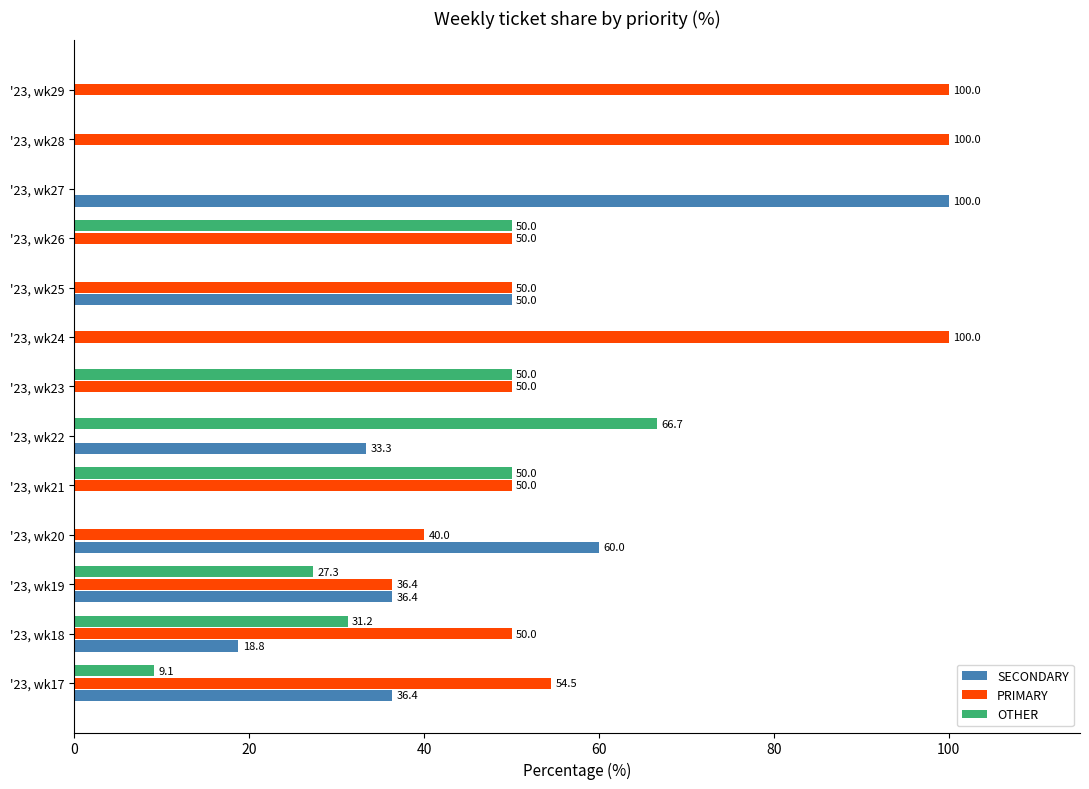

Is it true that PRIMARY equals 0.0 at '23, wk22?

True